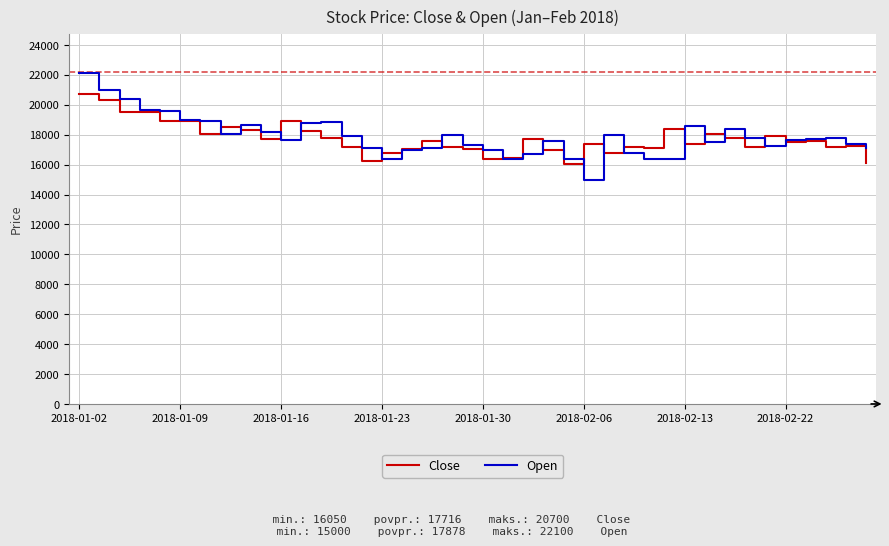

What is the minimum value shown in the chart?

15000